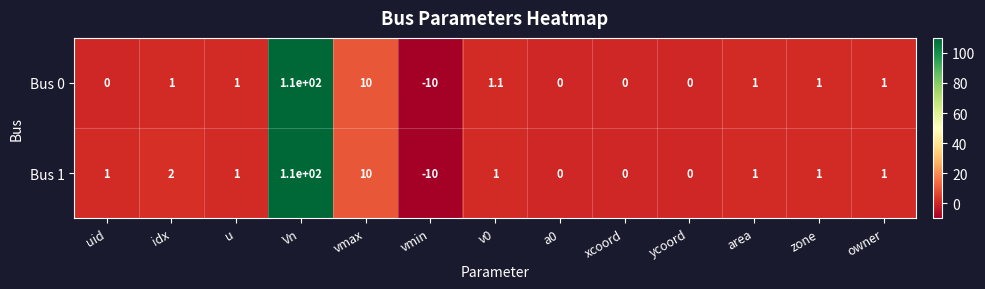

What is the spread (max minus min) of values at idx?

1.0